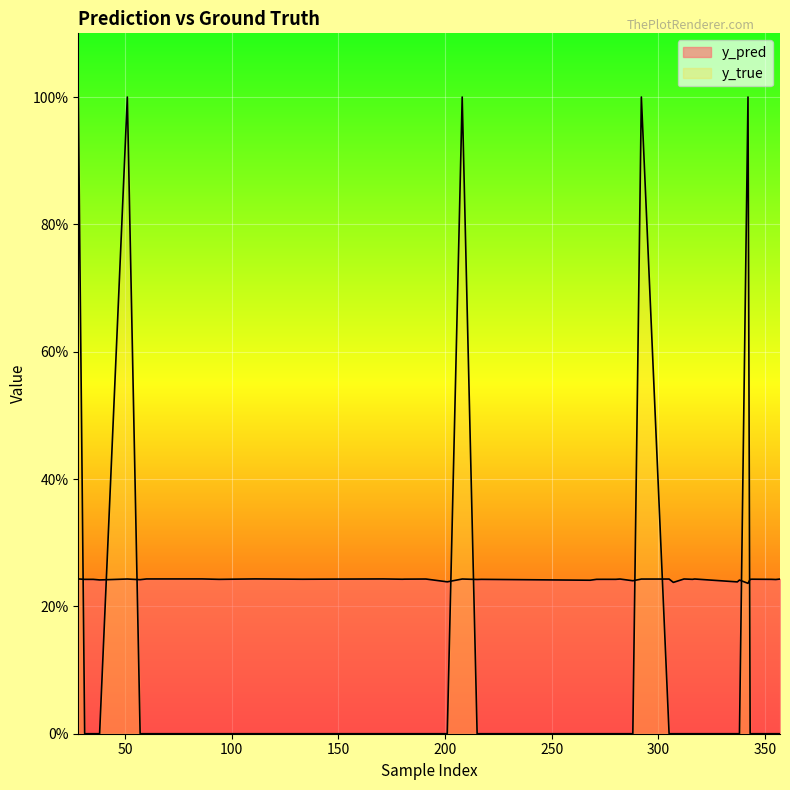

Is the value of y_true at 215 greater than the value of y_pred at 28?

No